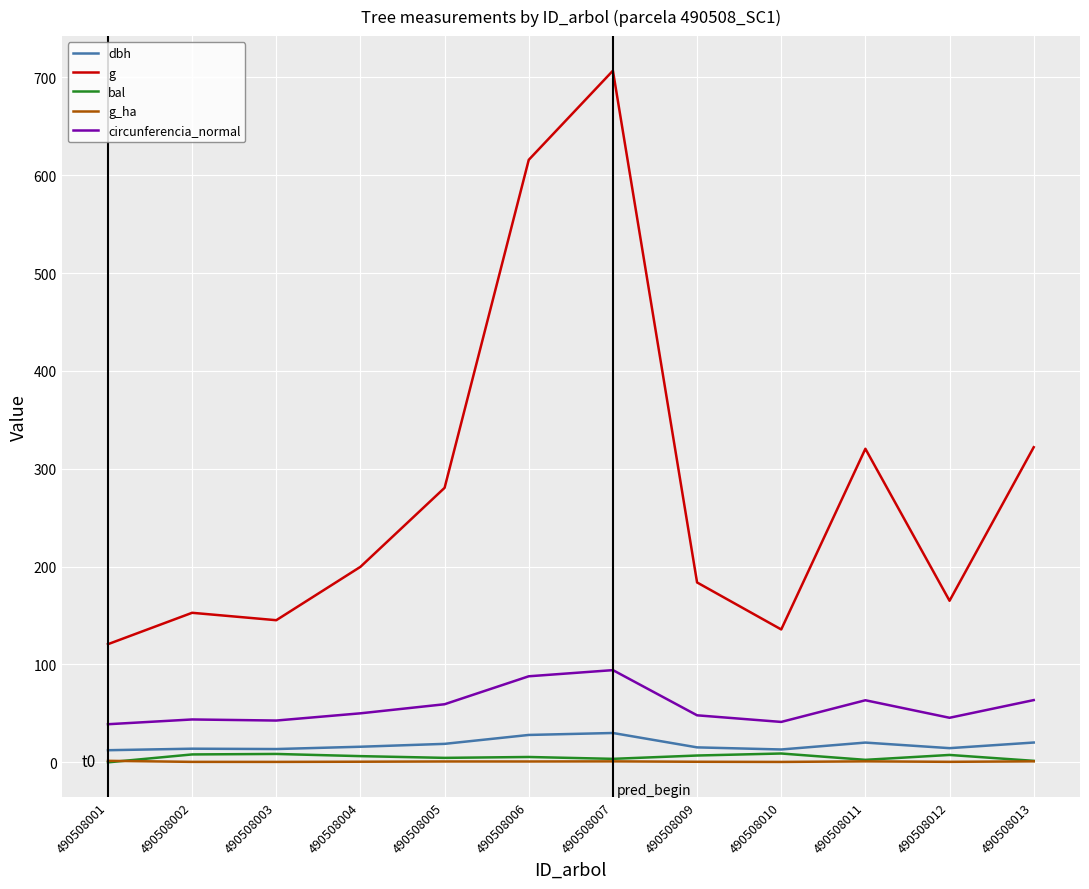

What value does the bal series have at 490508007?

3.6